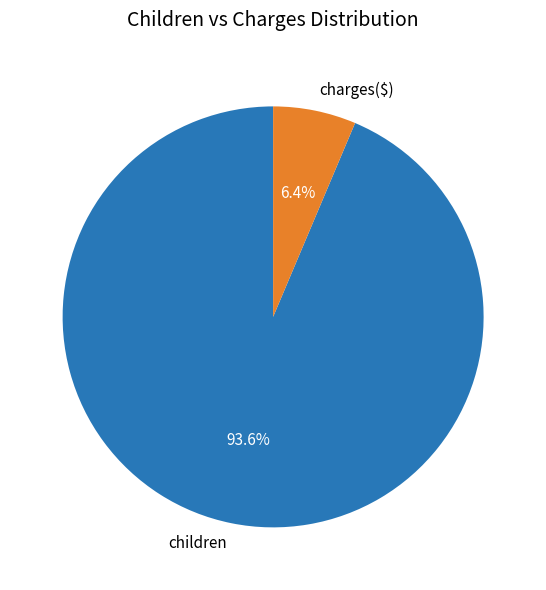

How many slices are in this pie chart?

2